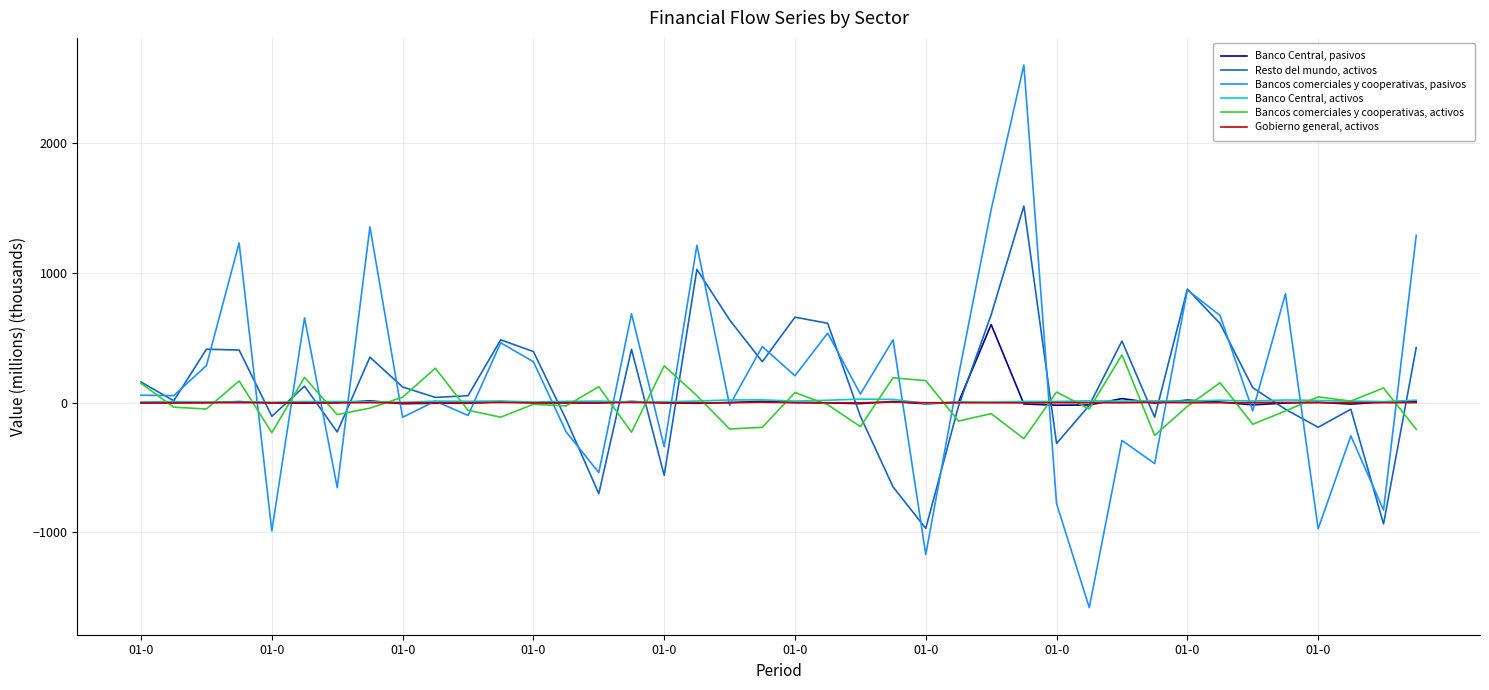

What is the smallest value displayed?

-1578.9